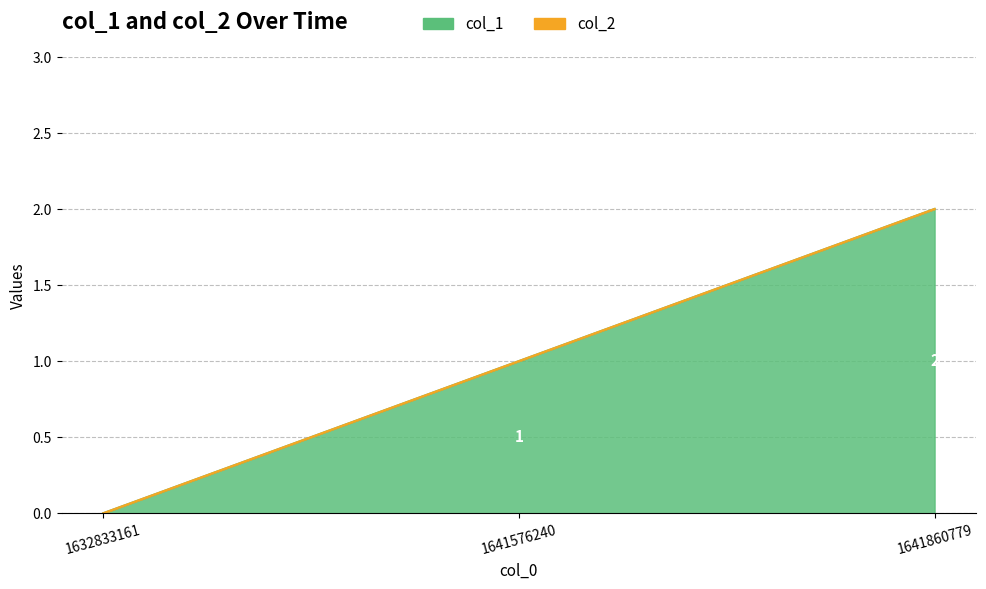

Where is the data nearest to the value 1?

1641576240